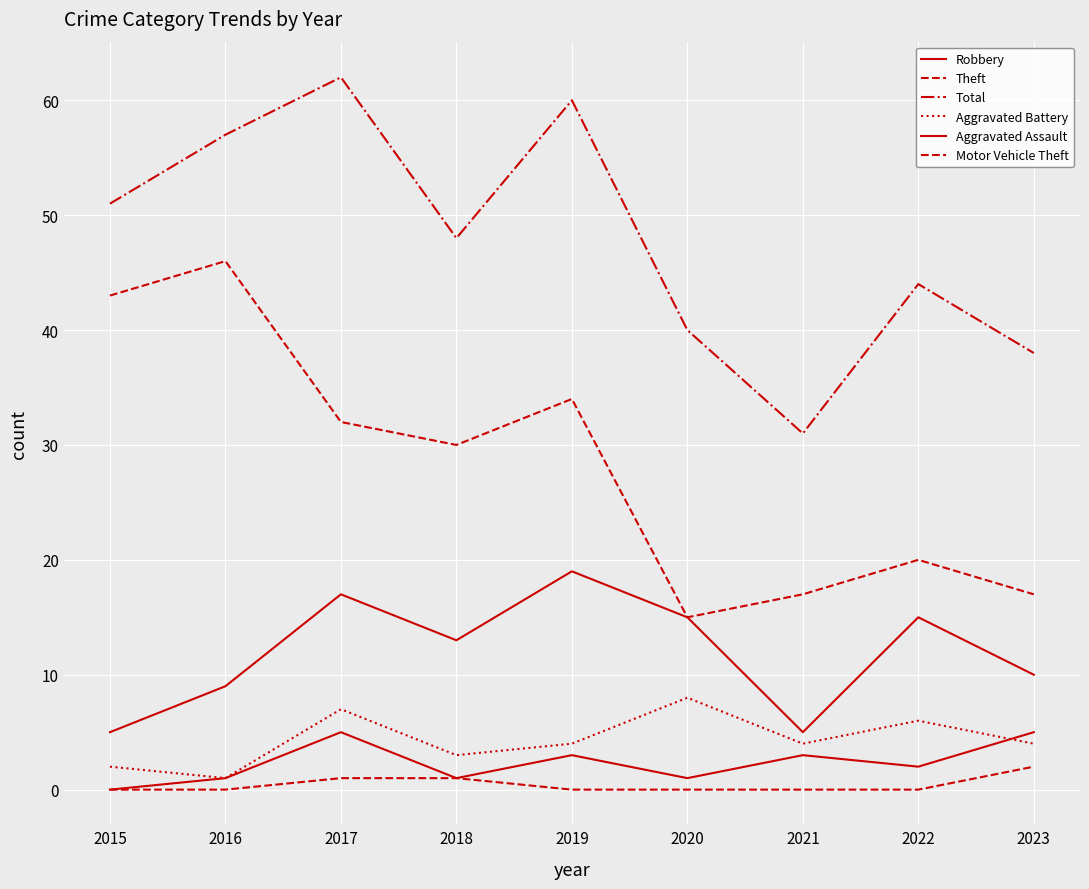

What is the difference between the Robbery values at 2016 and 2020?

6